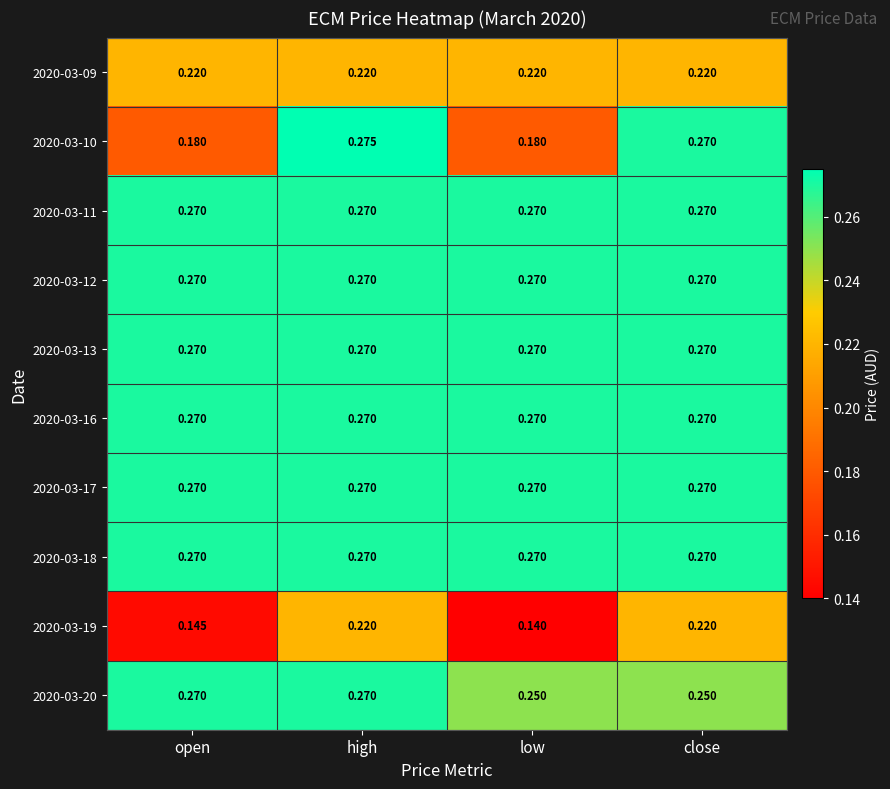

What is the total value across all series at high?

2.6